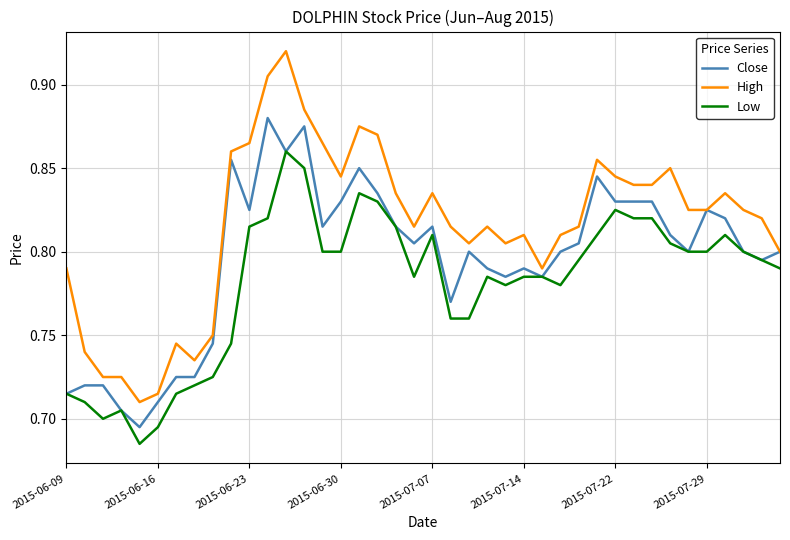

Rank the series by their maximum value, from lowest to highest.

Low, Close, High